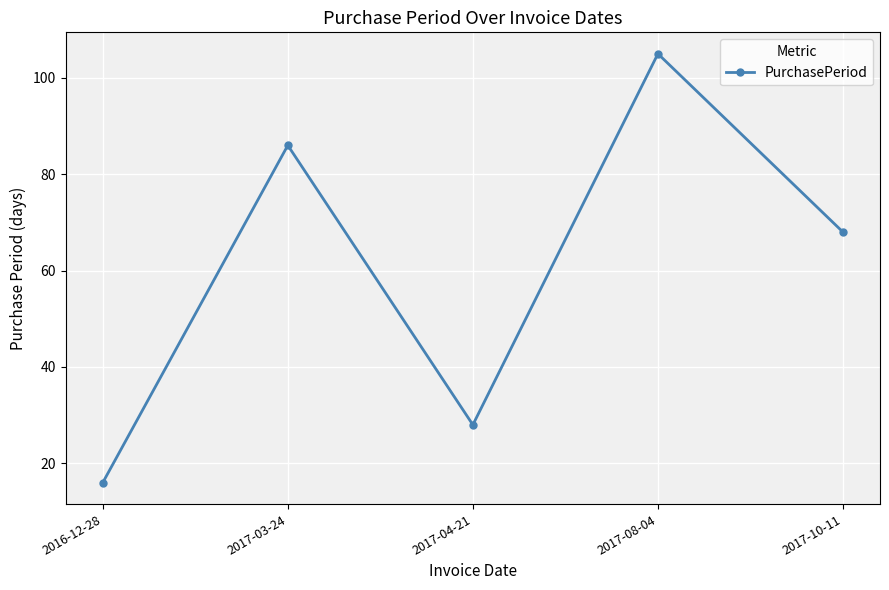

What is the change in value from 2017-03-24 to 2017-10-11?

-18